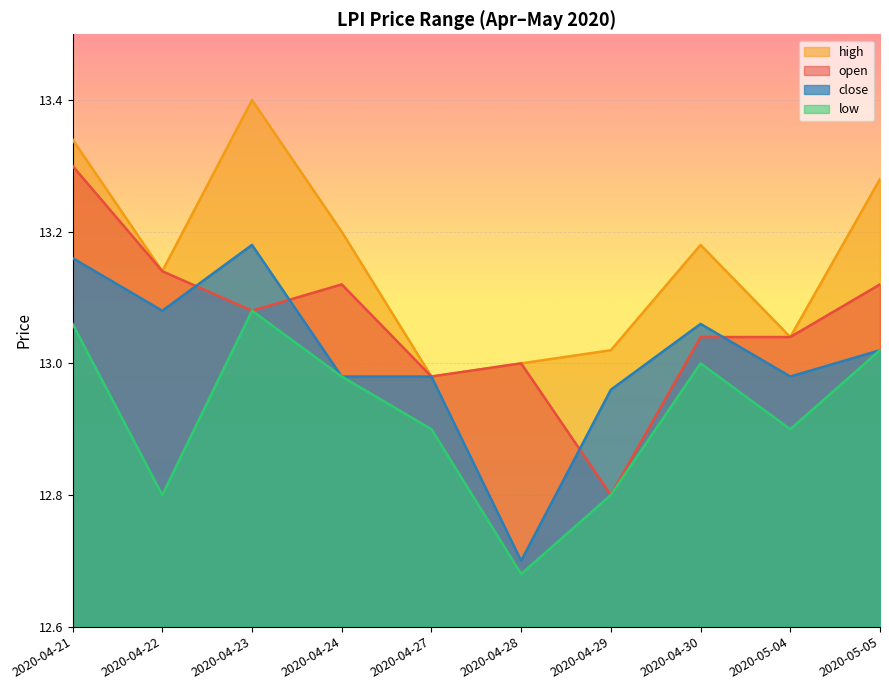

Which category has the highest value in the open series?

2020-04-21